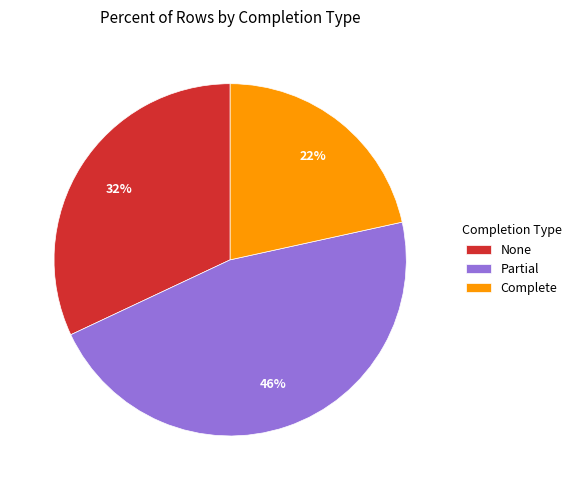

Does any single category account for the majority?

No